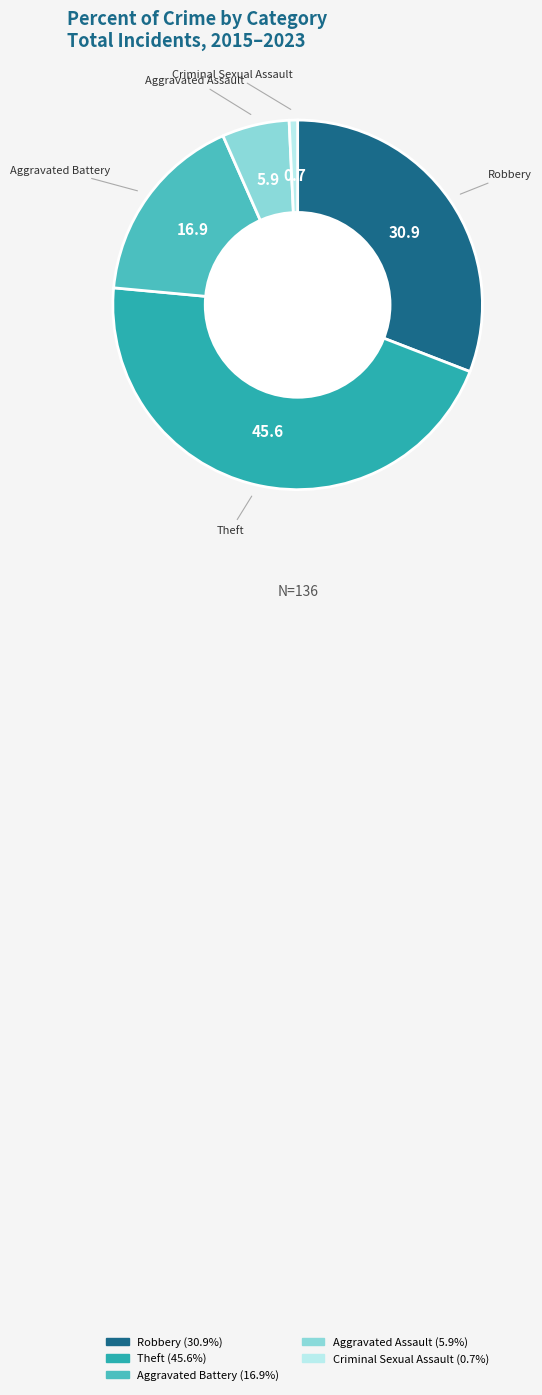

Do Aggravated Battery and Aggravated Assault together represent more than half of the pie?

No